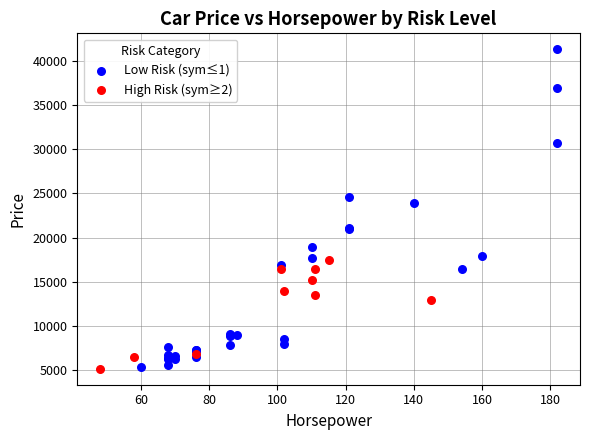

Which series reaches the maximum Y coordinate?

Low Risk (sym≤1)